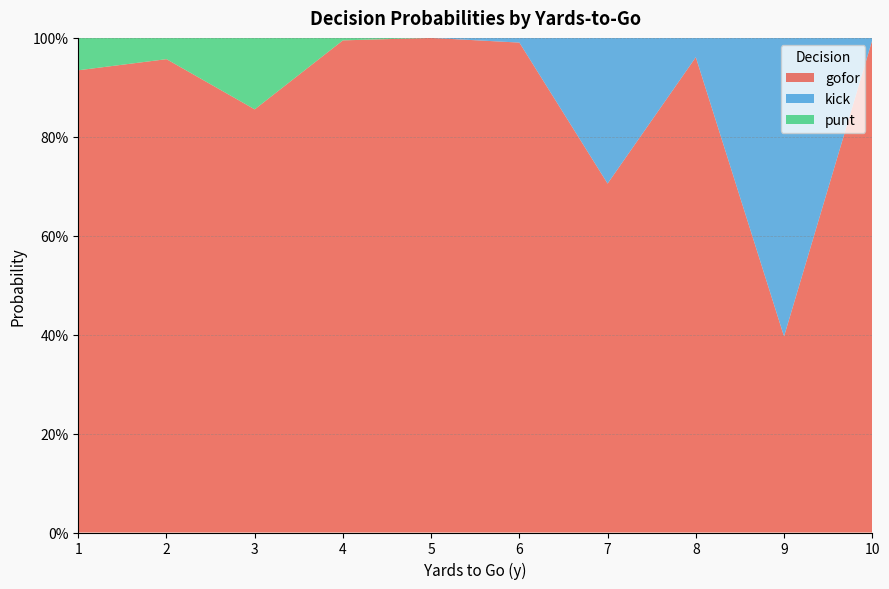

Reading left to right, what are all the values shown in this chart?

gofor: 1=0.9	2=1.0	3=0.9	4=1.0	5=1.0	6=1.0	7=0.7	8=1.0	9=0.4	10=1.0
kick: 1=0.0	2=0.0	3=0.0	4=0.0	5=0.0	6=0.0	7=0.3	8=0.0	9=0.6	10=0.0
punt: 1=0.1	2=0.0	3=0.1	4=0.0	5=0.0	6=0.0	7=0.0	8=0.0	9=0.0	10=0.0